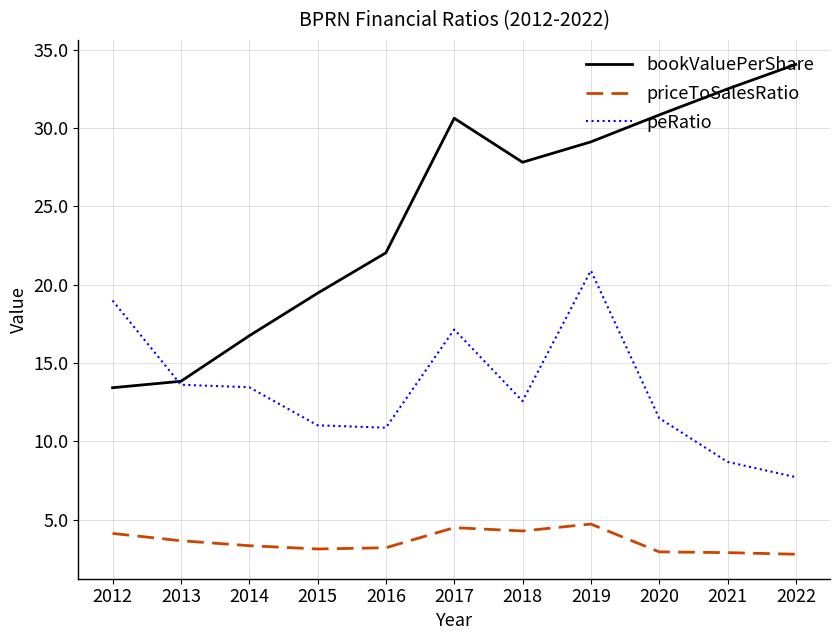

What is the minimum value for priceToSalesRatio?

2.8